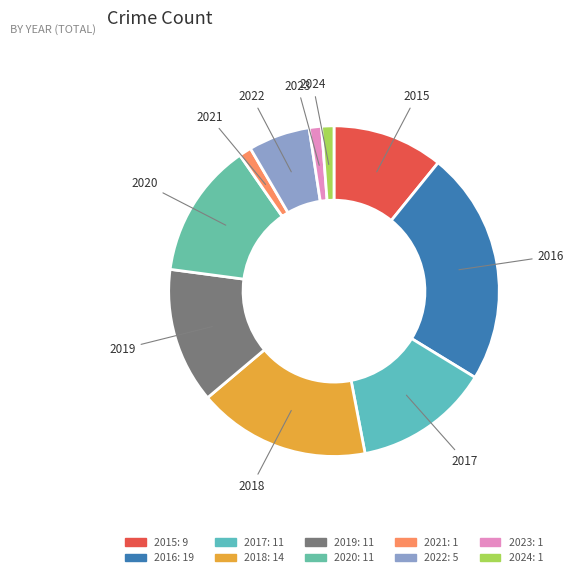

Which category has the biggest portion of the pie?

2016